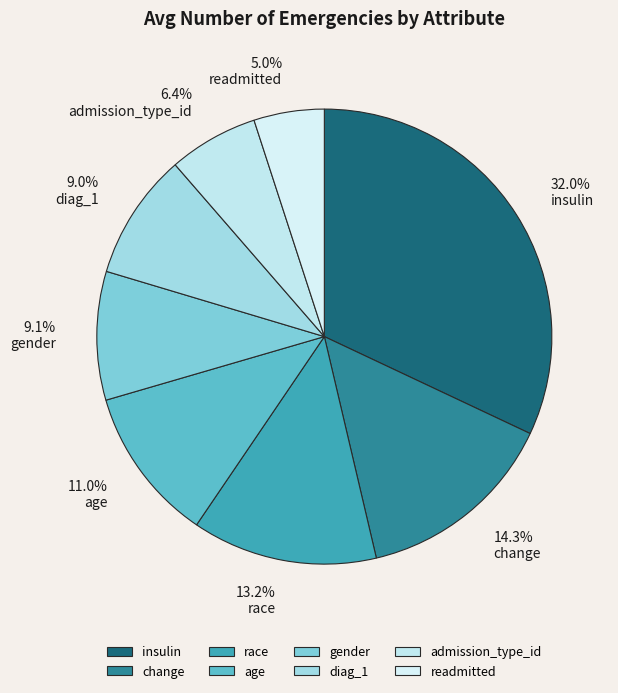

Count the number of slices in the pie.

8